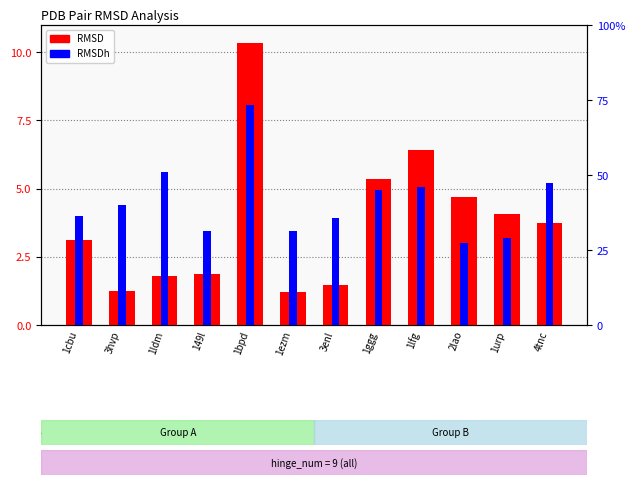

Reading right to left, extract all data points from this chart.

RMSD: 4tnc=3.7	1urp=4.1	2lao=4.7	1lfg=6.4	1ggg=5.3	3enl=1.5	1ezm=1.2	1bpd=10.3	149l=1.9	1ldm=1.8	3hvp=1.2	1cbu=3.1
RMSDh: 4tnc=0.5	1urp=0.3	2lao=0.3	1lfg=0.5	1ggg=0.4	3enl=0.4	1ezm=0.3	1bpd=0.7	149l=0.3	1ldm=0.5	3hvp=0.4	1cbu=0.4